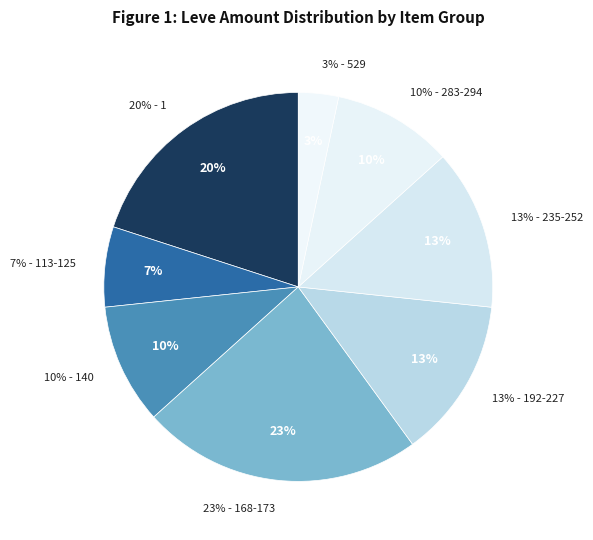

True or false: A Hit Job accounts for 1% of the total.

False